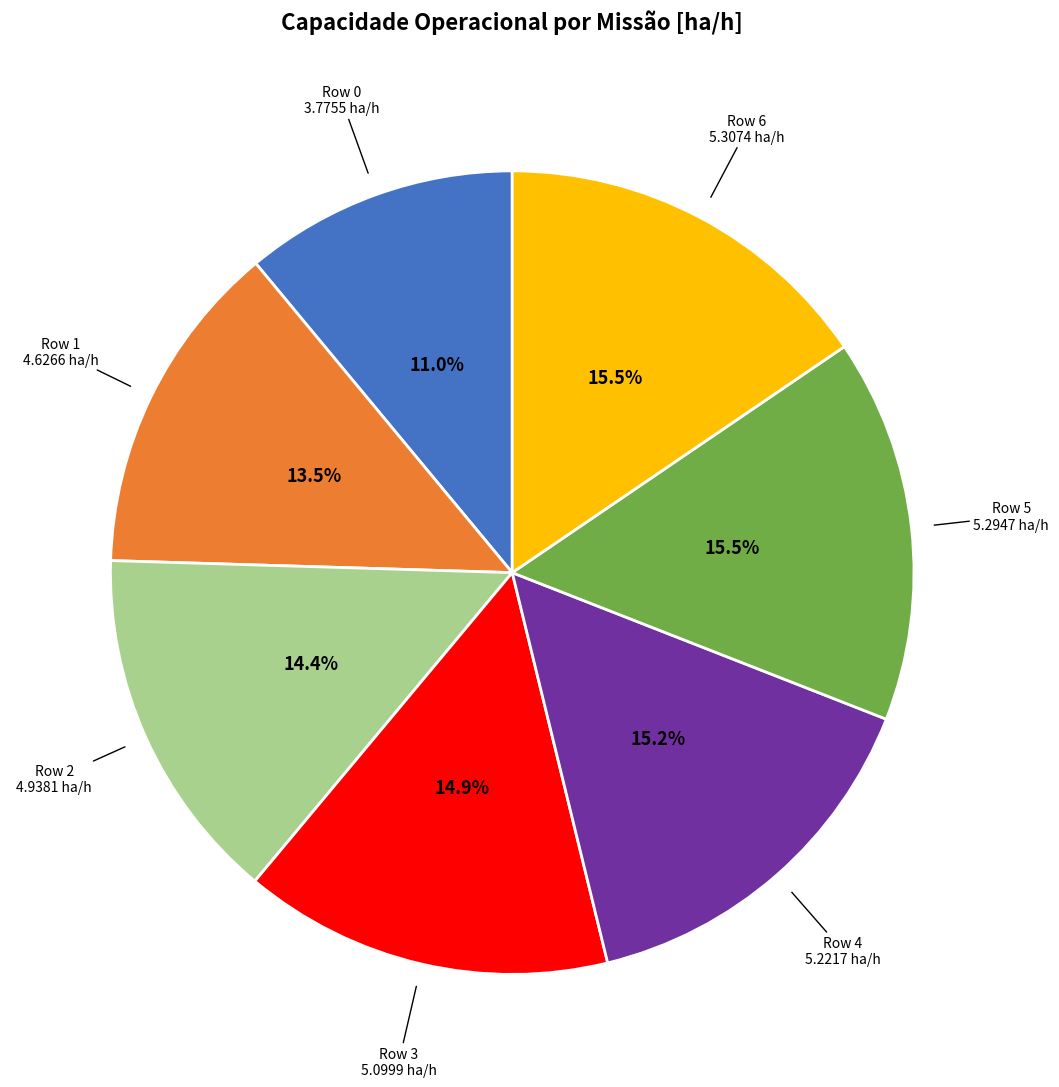

Does any single category account for the majority?

No